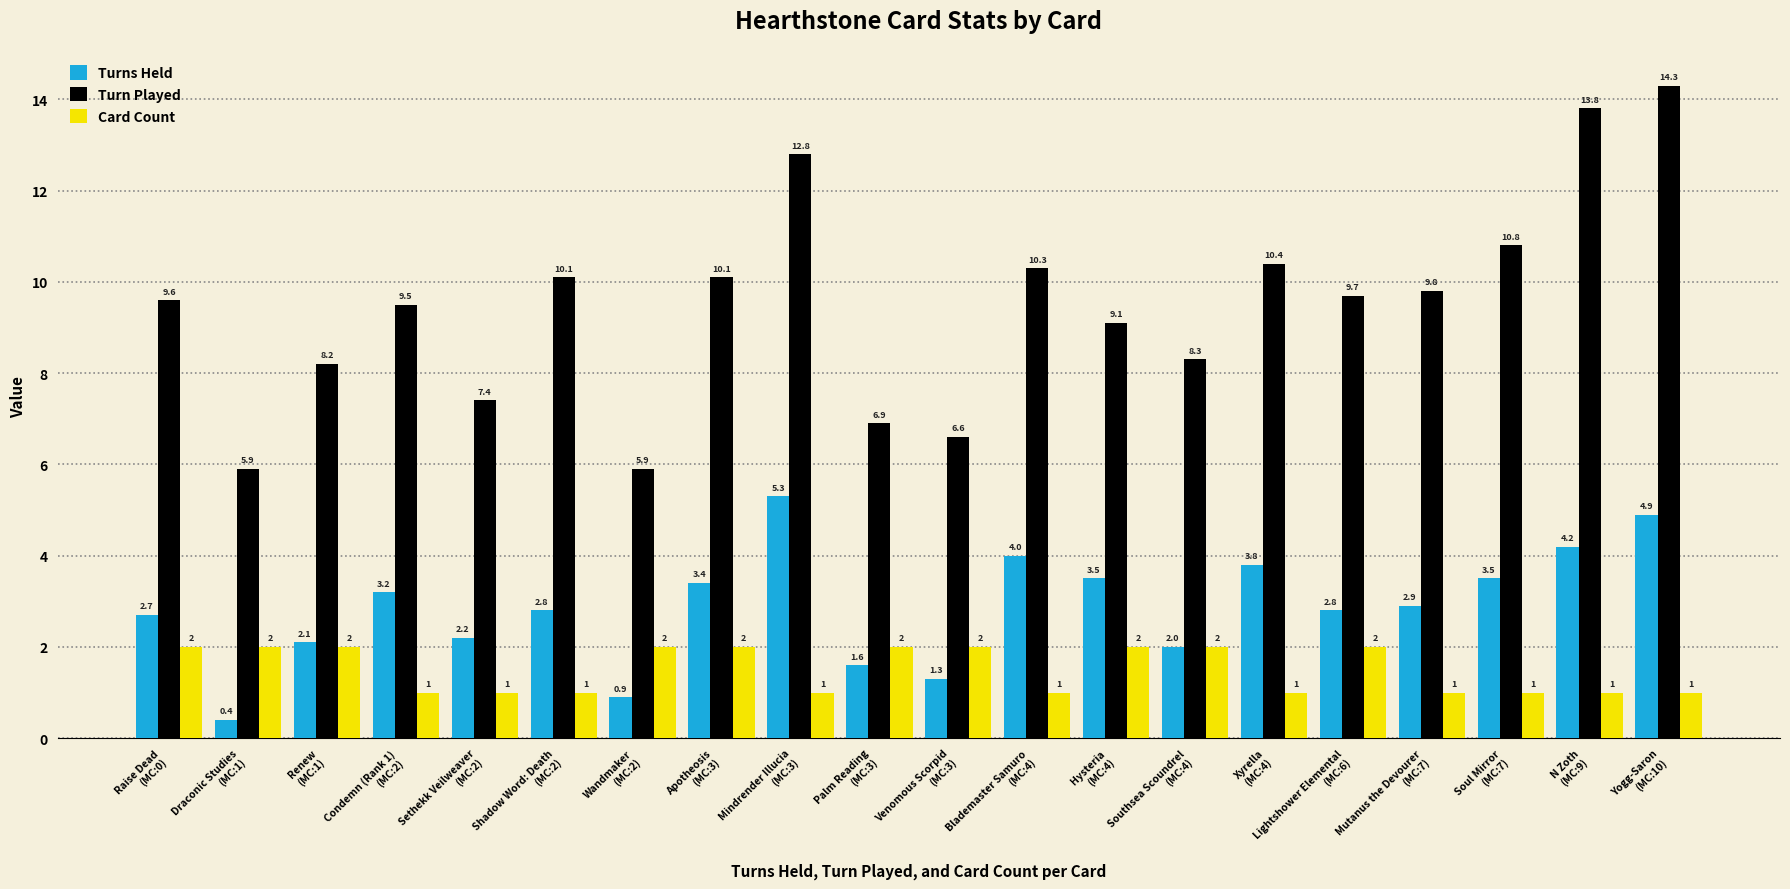

Is the value of Turns Held at Yogg-Saron
(MC:10) greater than the value of Card Count at Sethekk Veilweaver
(MC:2)?

Yes